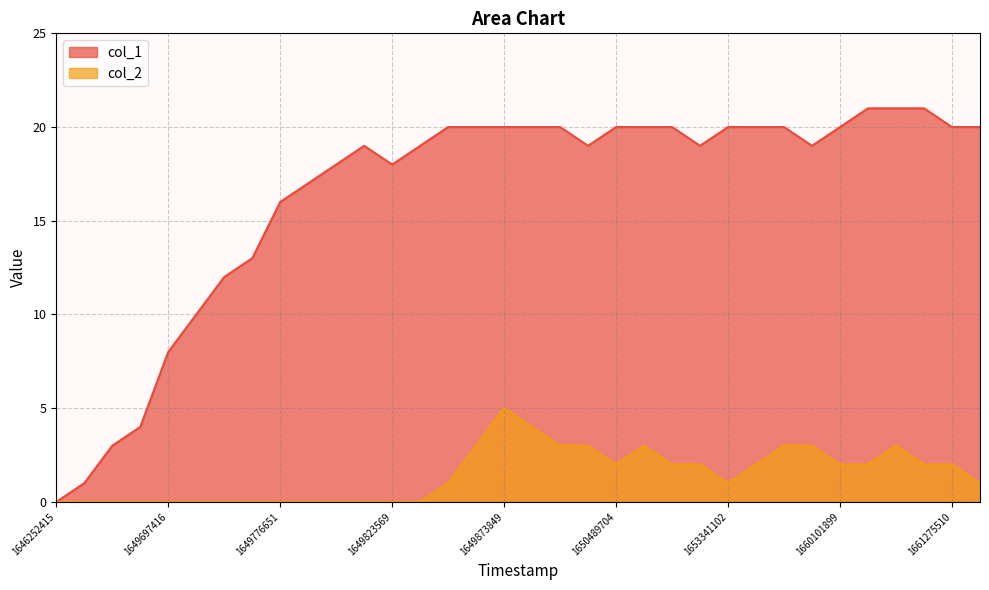

Where is the first local maximum for col_1?

11